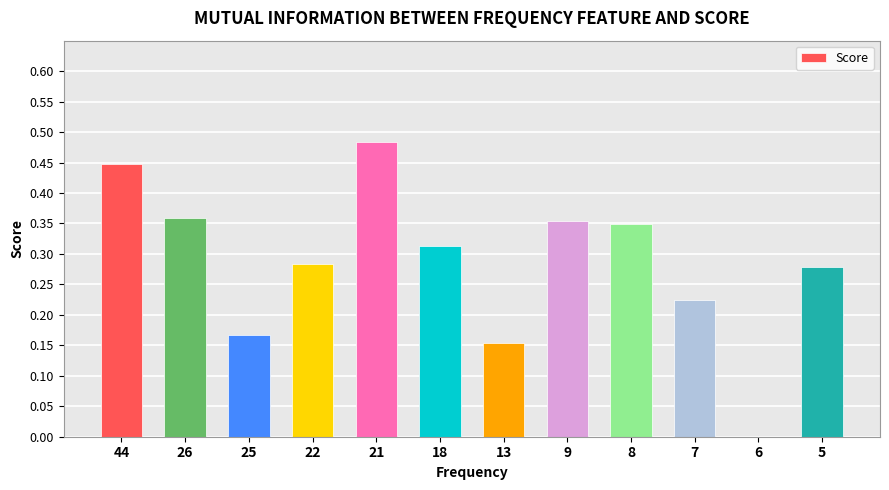

Which category has the highest value across all series?

21